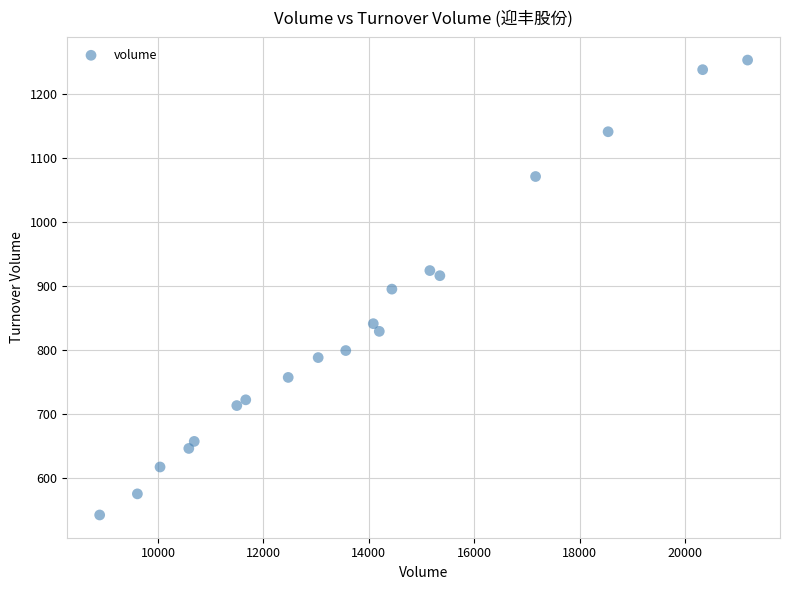

What is the range of X values (max minus min)?

12300